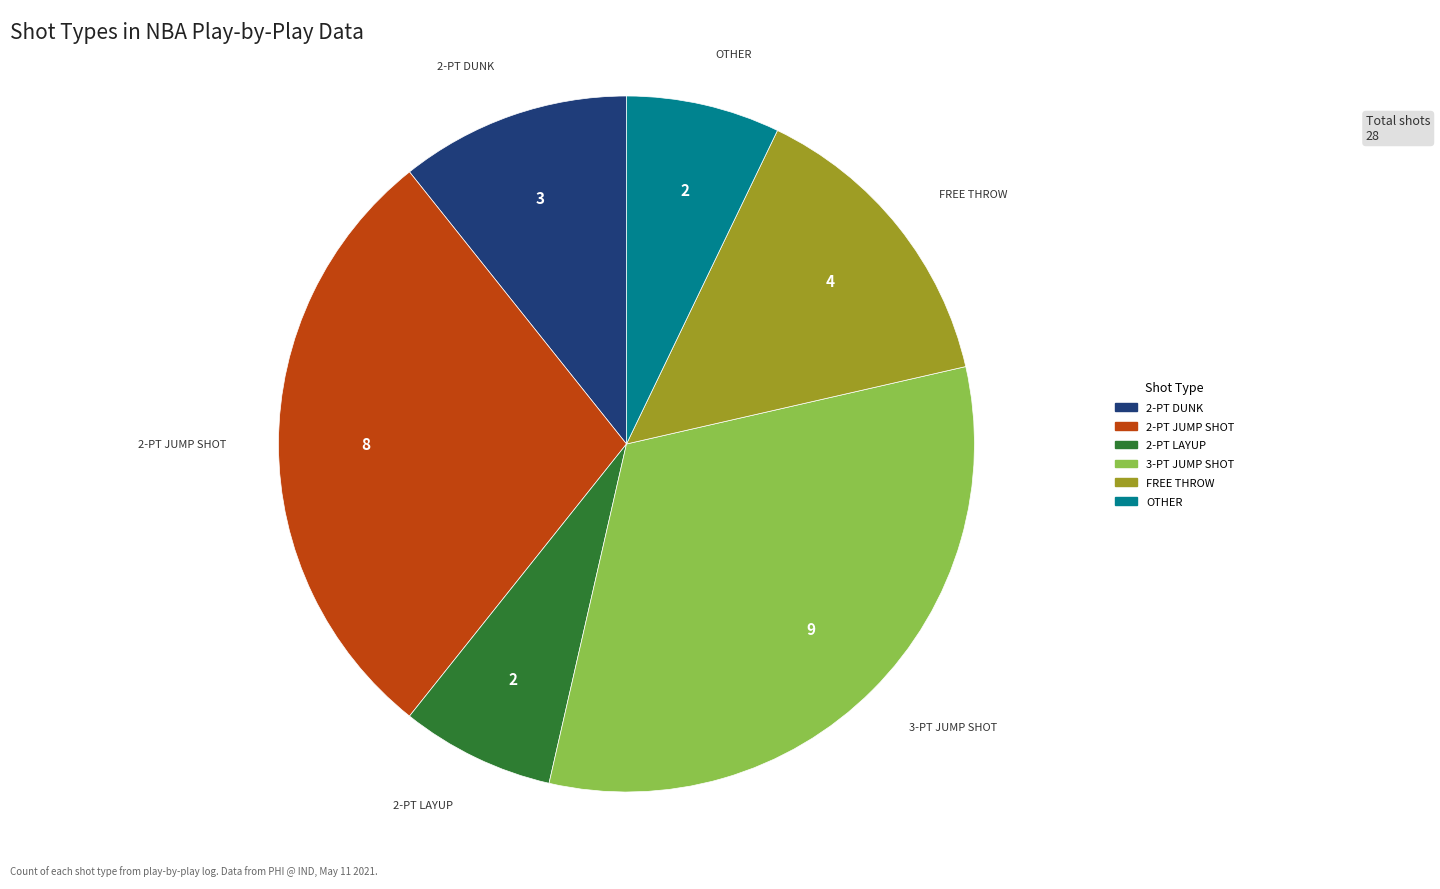

Does any single category account for the majority?

No